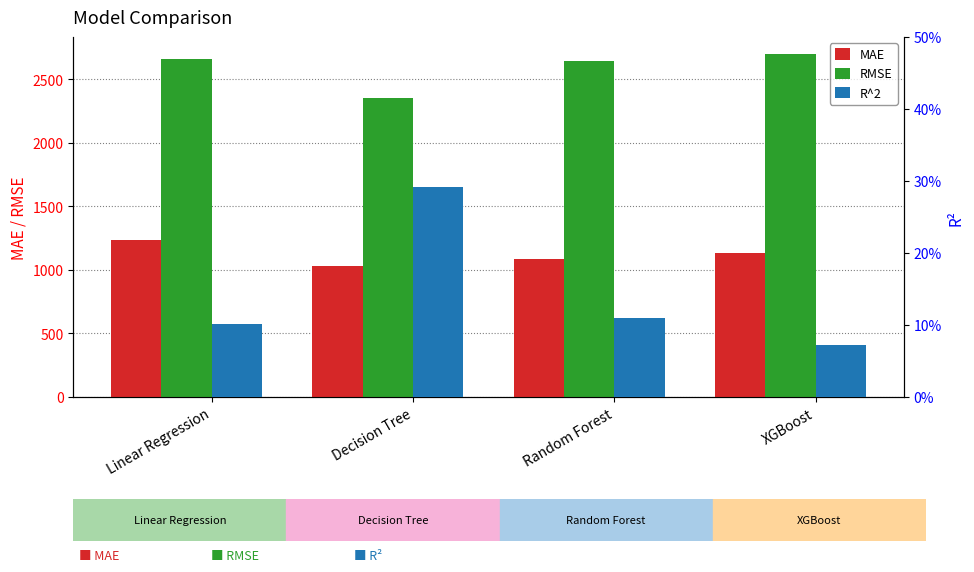

Which has a higher value, Linear Regression or Random Forest?

Linear Regression